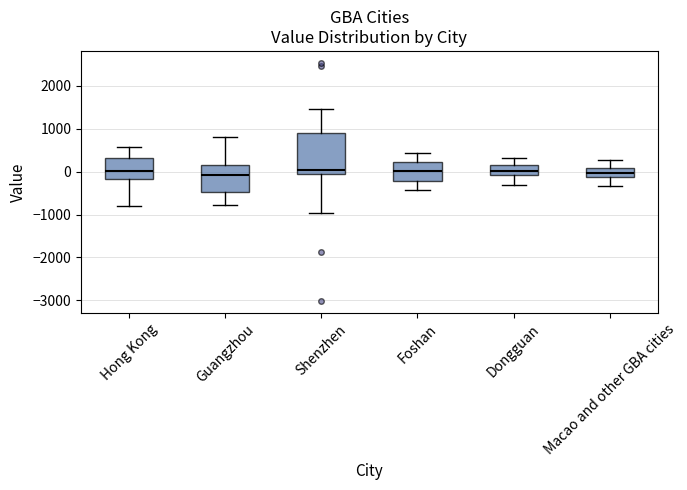

Which box is the tallest, from its lower edge to its upper edge?

Shenzhen